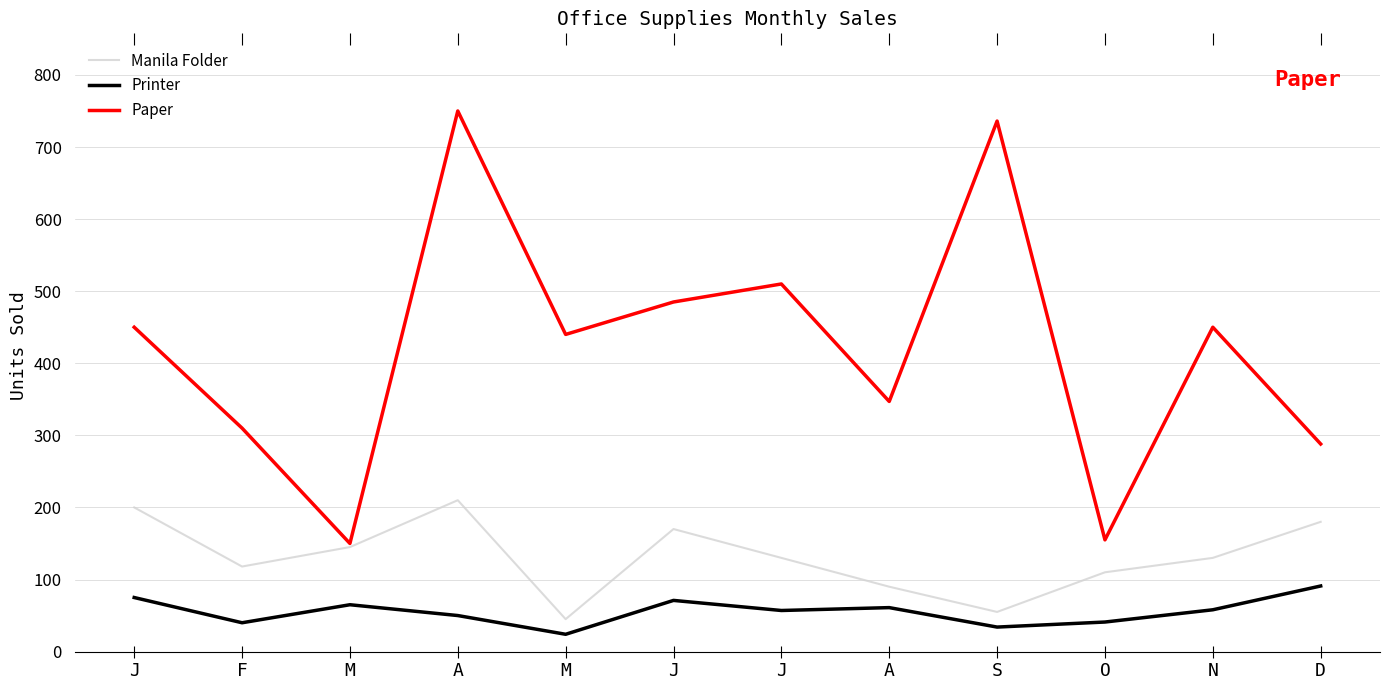

Which has a higher value, A or O?

A